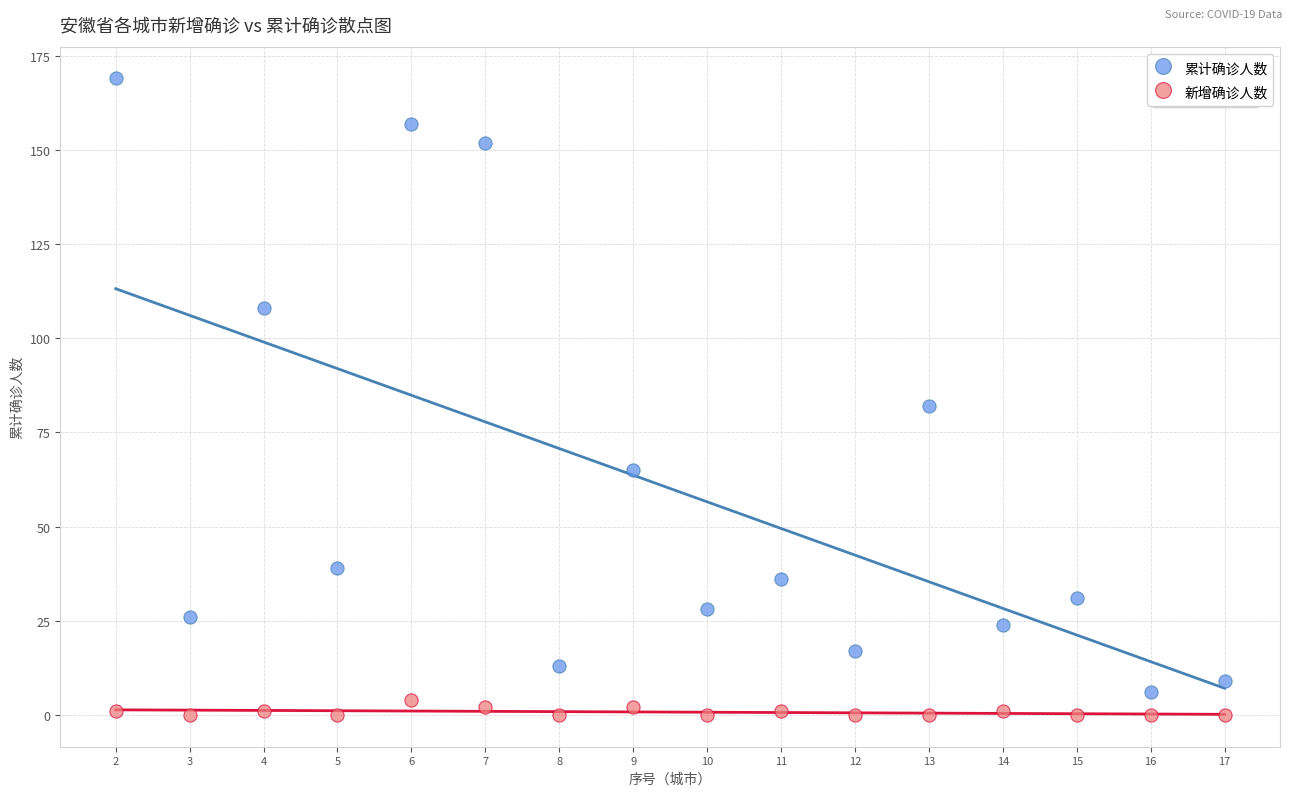

Across all data points, what is the range of Y values (max minus min)?

169